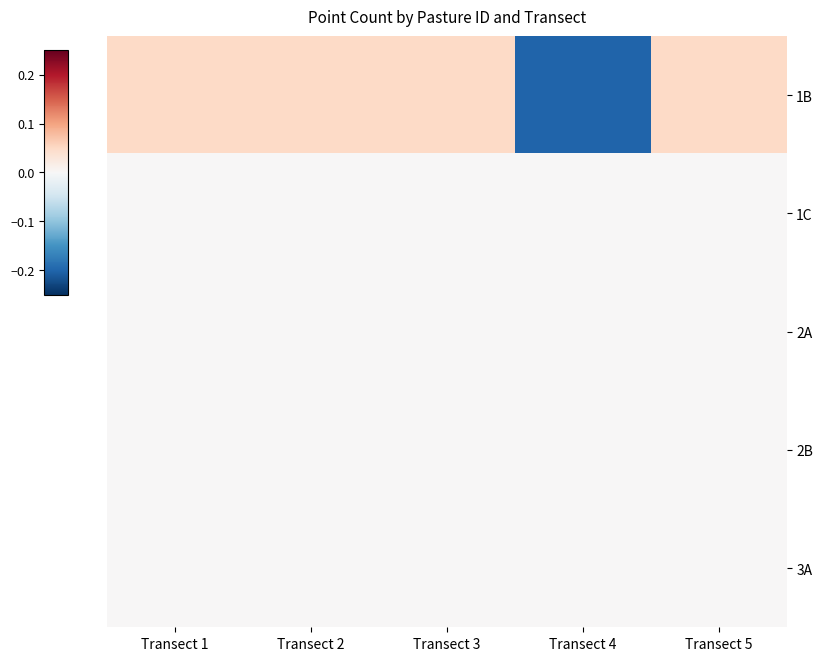

At which category does the chart reach its minimum across all series?

Transect 4